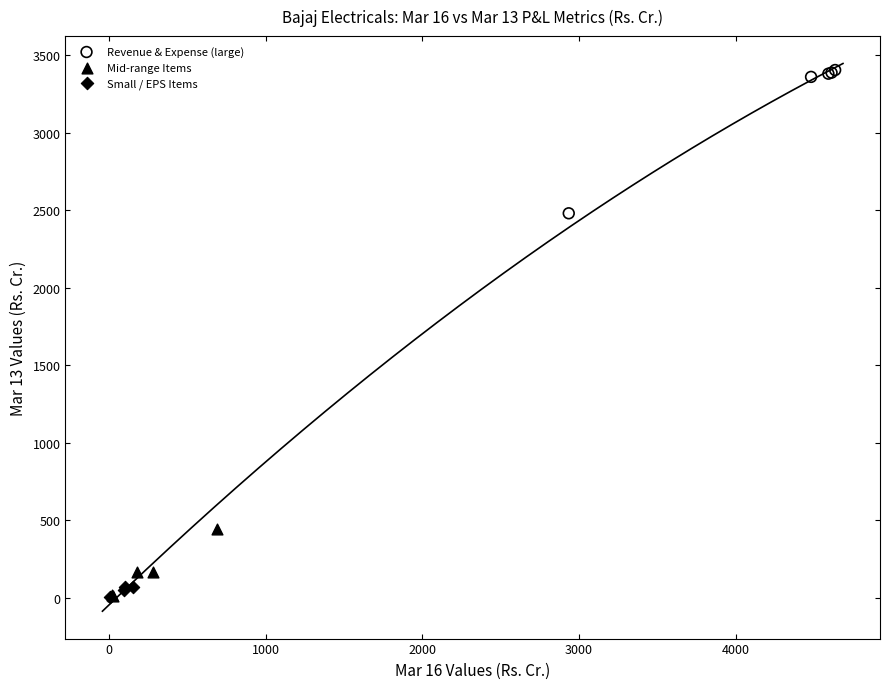

Which series has the largest Y range (max minus min)?

Revenue & Expense (large)